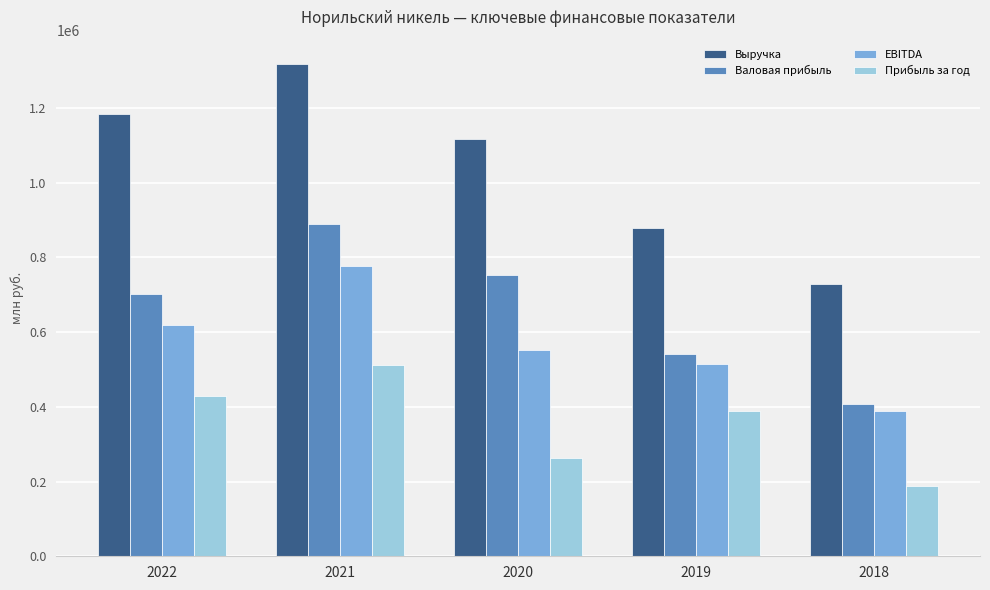

What is the sum of all Выручка values?

5225078